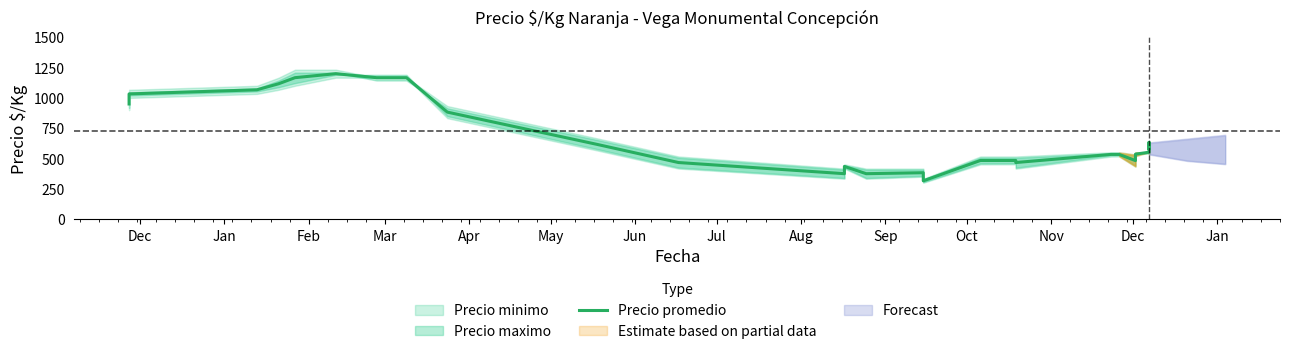

Reading left to right, list all the values displayed in this chart.

950	1033	1067	1117	1117	1167	1200	1167	1167	1167	883	617	467	375	435	375	383	316	484	484	467	534	534	483	536	552	633	583